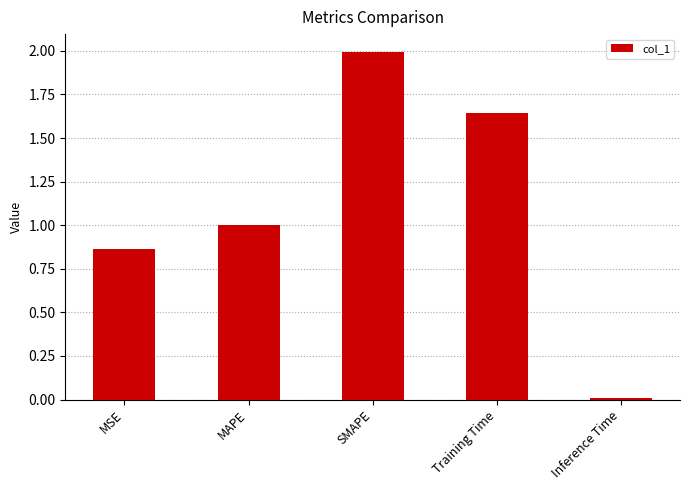

What is the maximum value shown in the chart?

2.0